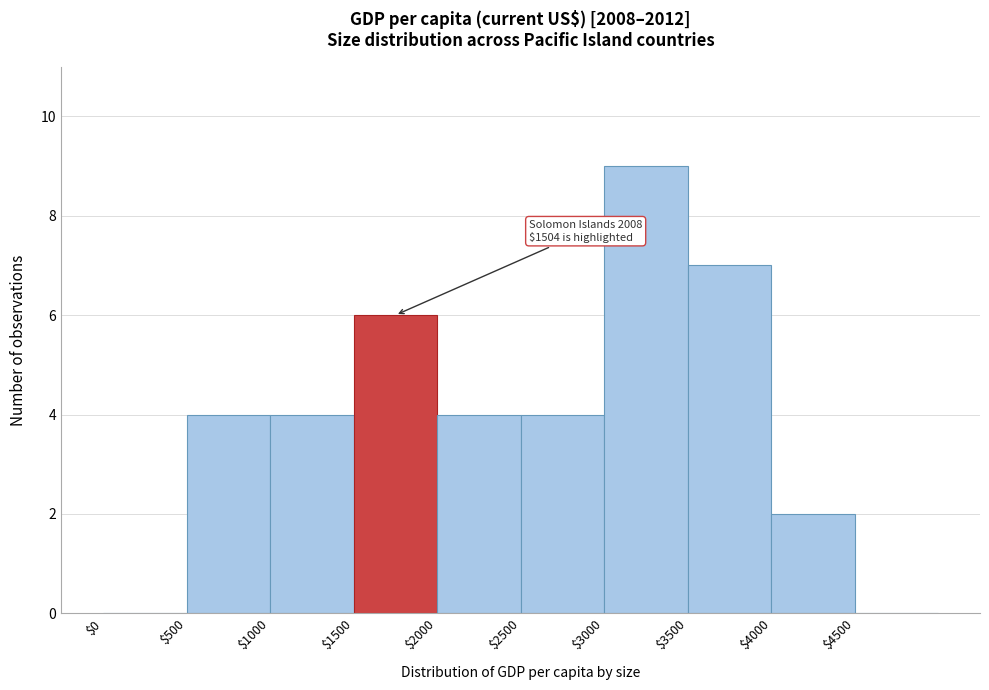

Which range on the x-axis has the tallest bar?

3000 to 3500